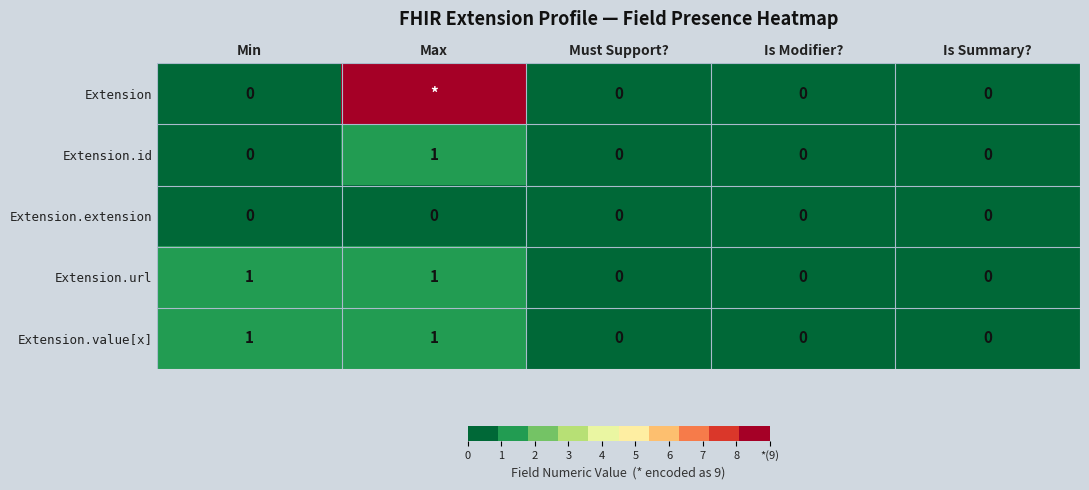

Is it true that Extension.value[x] equals 1 at Min?

True